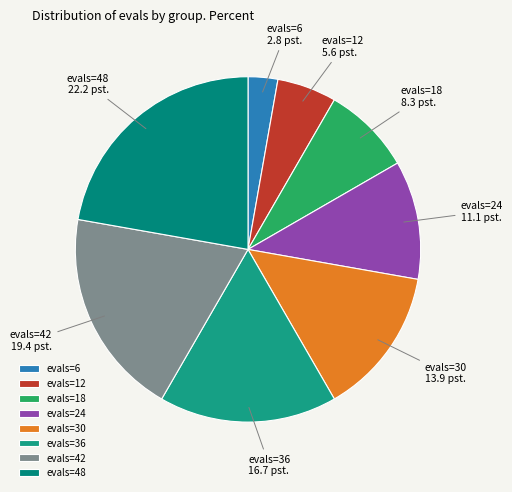

Does evals=30 represent more than half of the total?

No